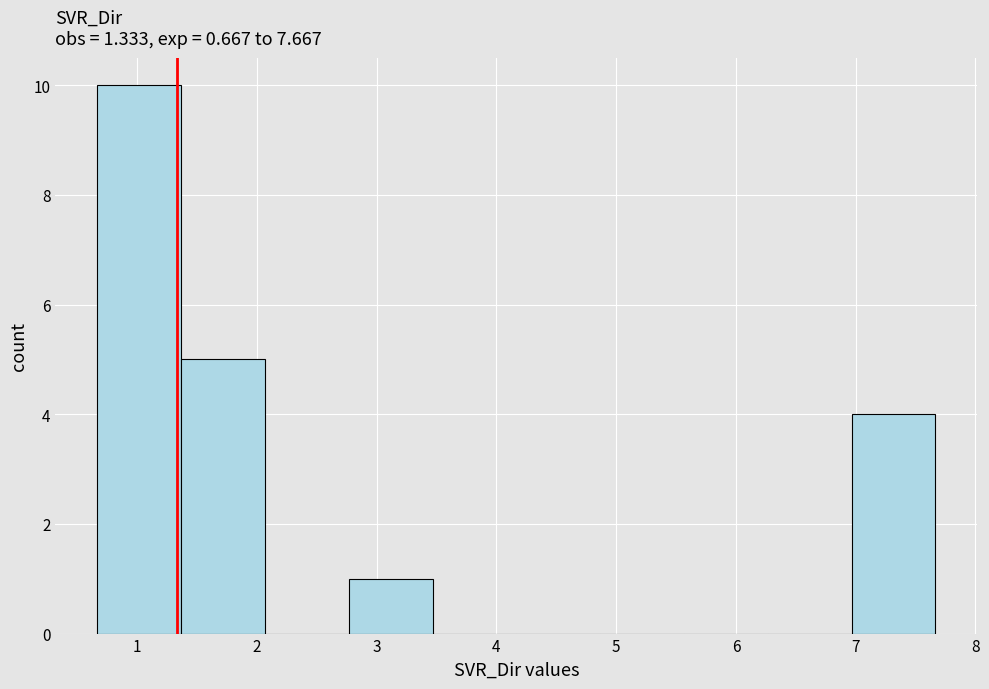

What is the height of the bar covering 7.0 to 7.7 on the x-axis? Neither the bar edges nor the heights are printed on the chart, so give them approximately, as read against the axes.

4